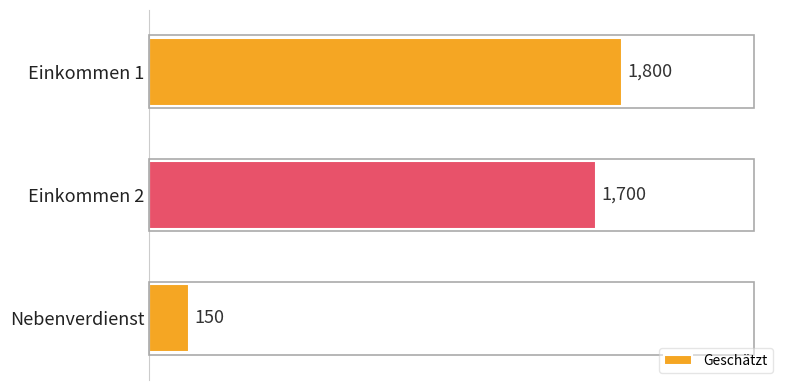

Rank the categories by value from lowest to highest.

Nebenverdienst, Einkommen 2, Einkommen 1